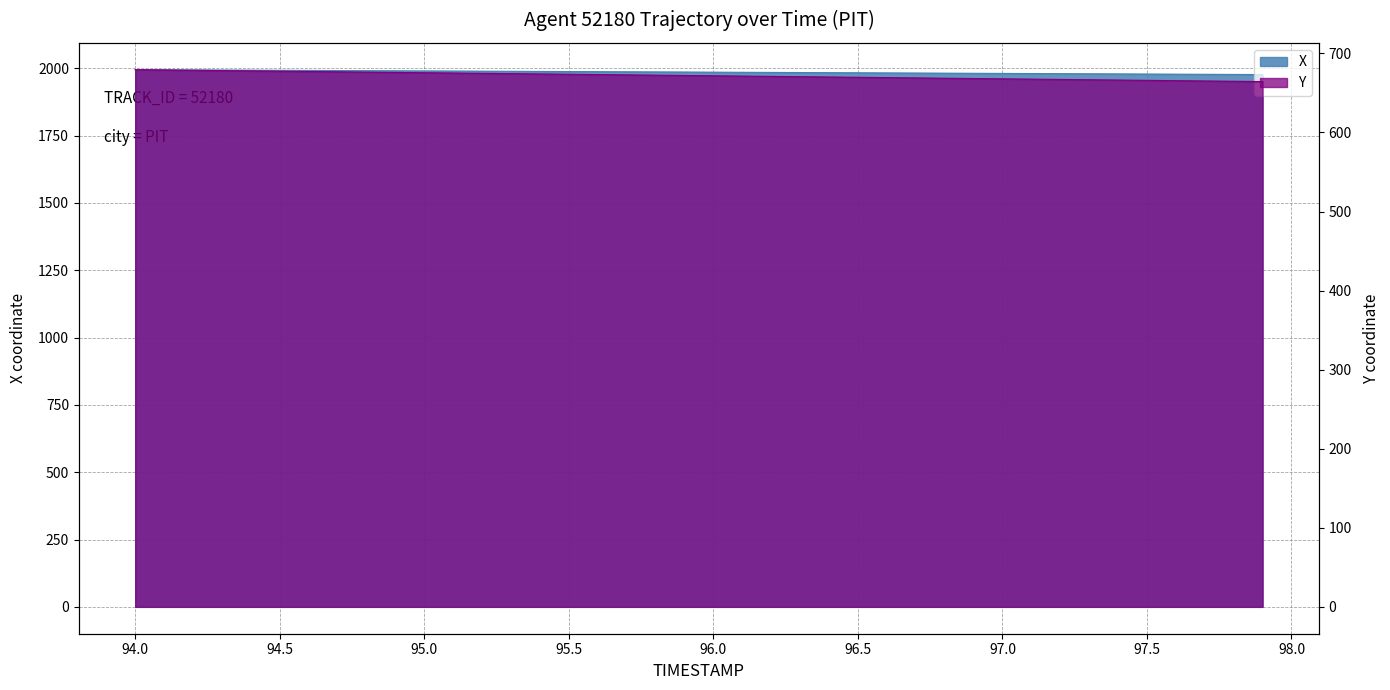

List the series in order of their peak value, highest first.

X, Y